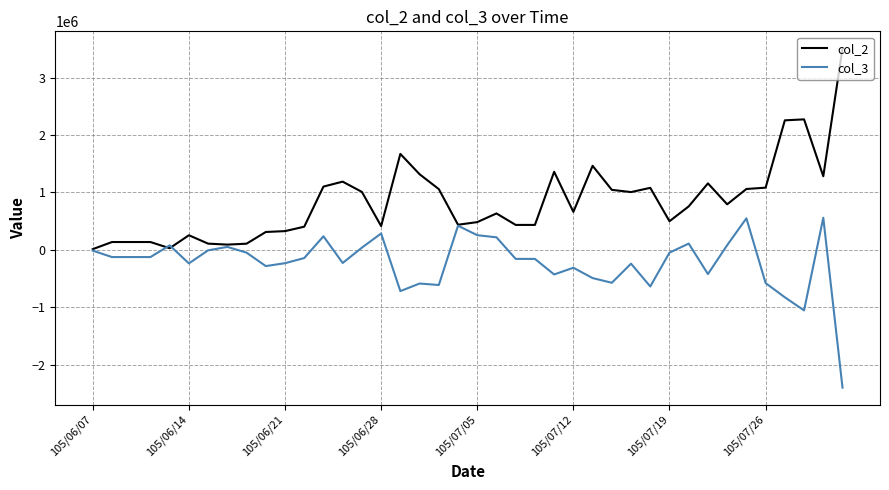

List the series in order of their overall mean, lowest first.

col_3, col_2